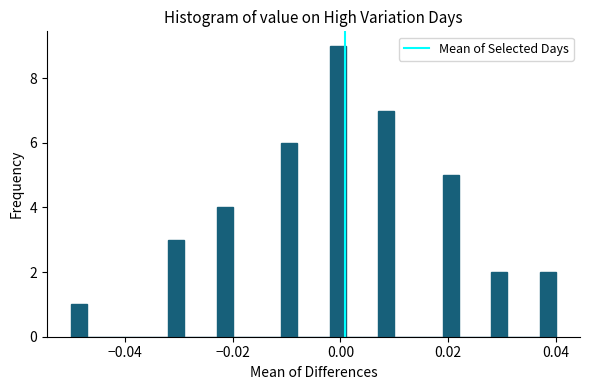

Read against the x-axis, roughly where is the centre of the tallest bar?

0.000